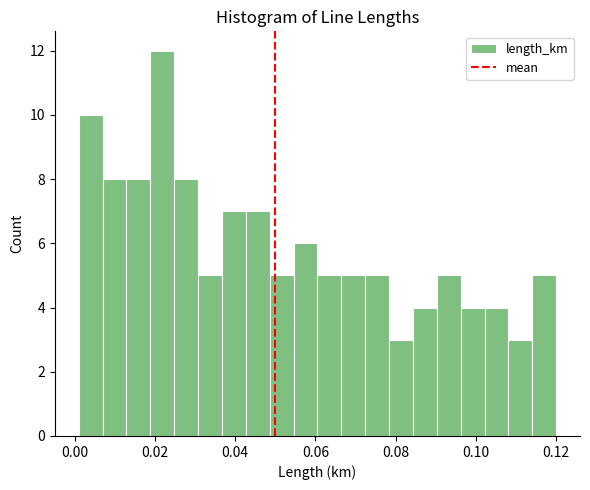

Read against the x-axis, roughly where is the centre of the tallest bar?

0.022